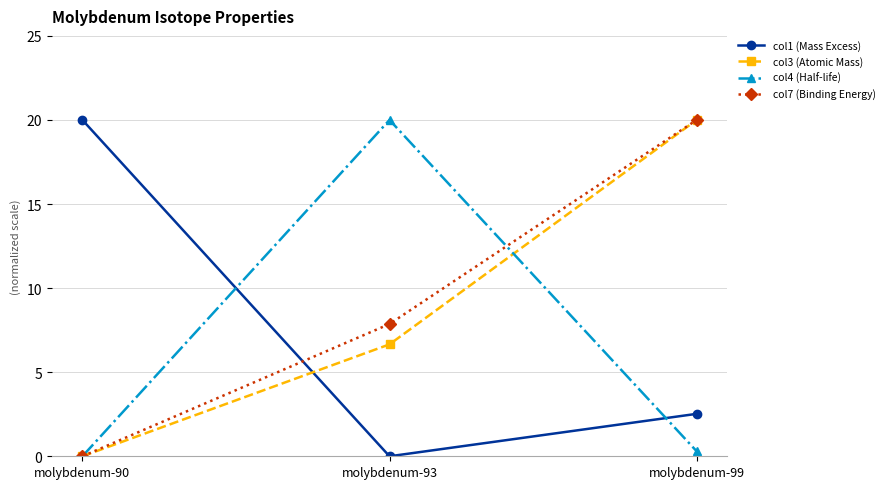

What is the difference between the col7 (Binding Energy) values at molybdenum-90 and molybdenum-93?

7.9